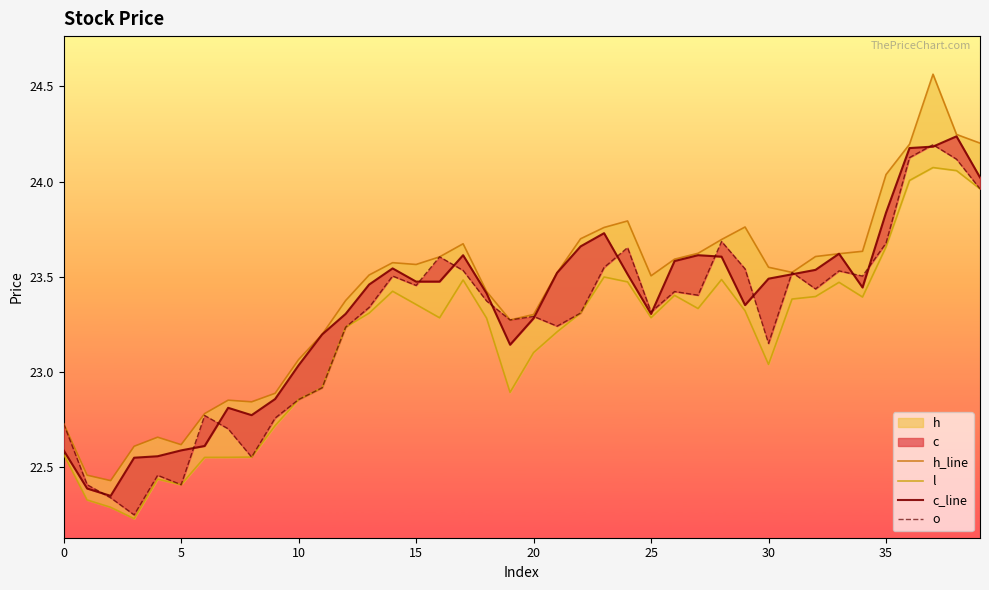

How many data points in o are less than 23?

12